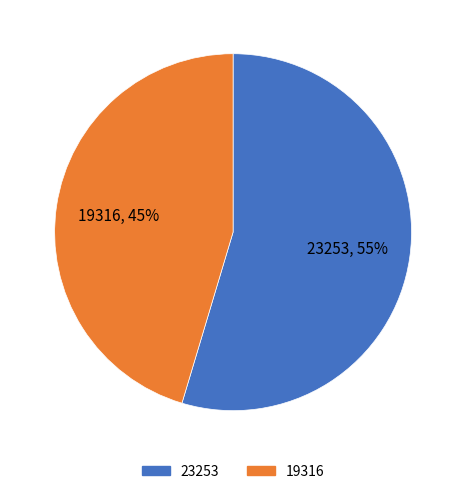

True or false: 19316 accounts for 52% of the total.

False